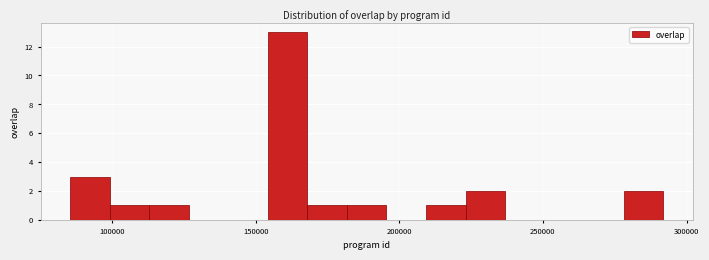

Read against the x-axis, roughly where is the centre of the tallest bar?

160000